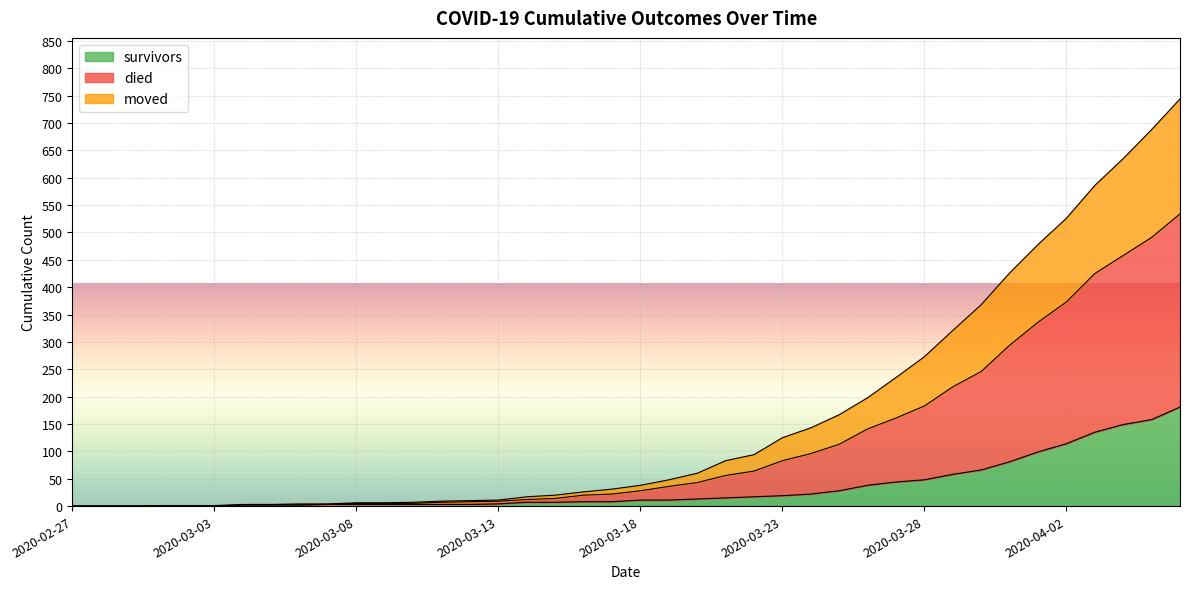

Rank the series by their maximum value, from highest to lowest.

died, moved, survivors